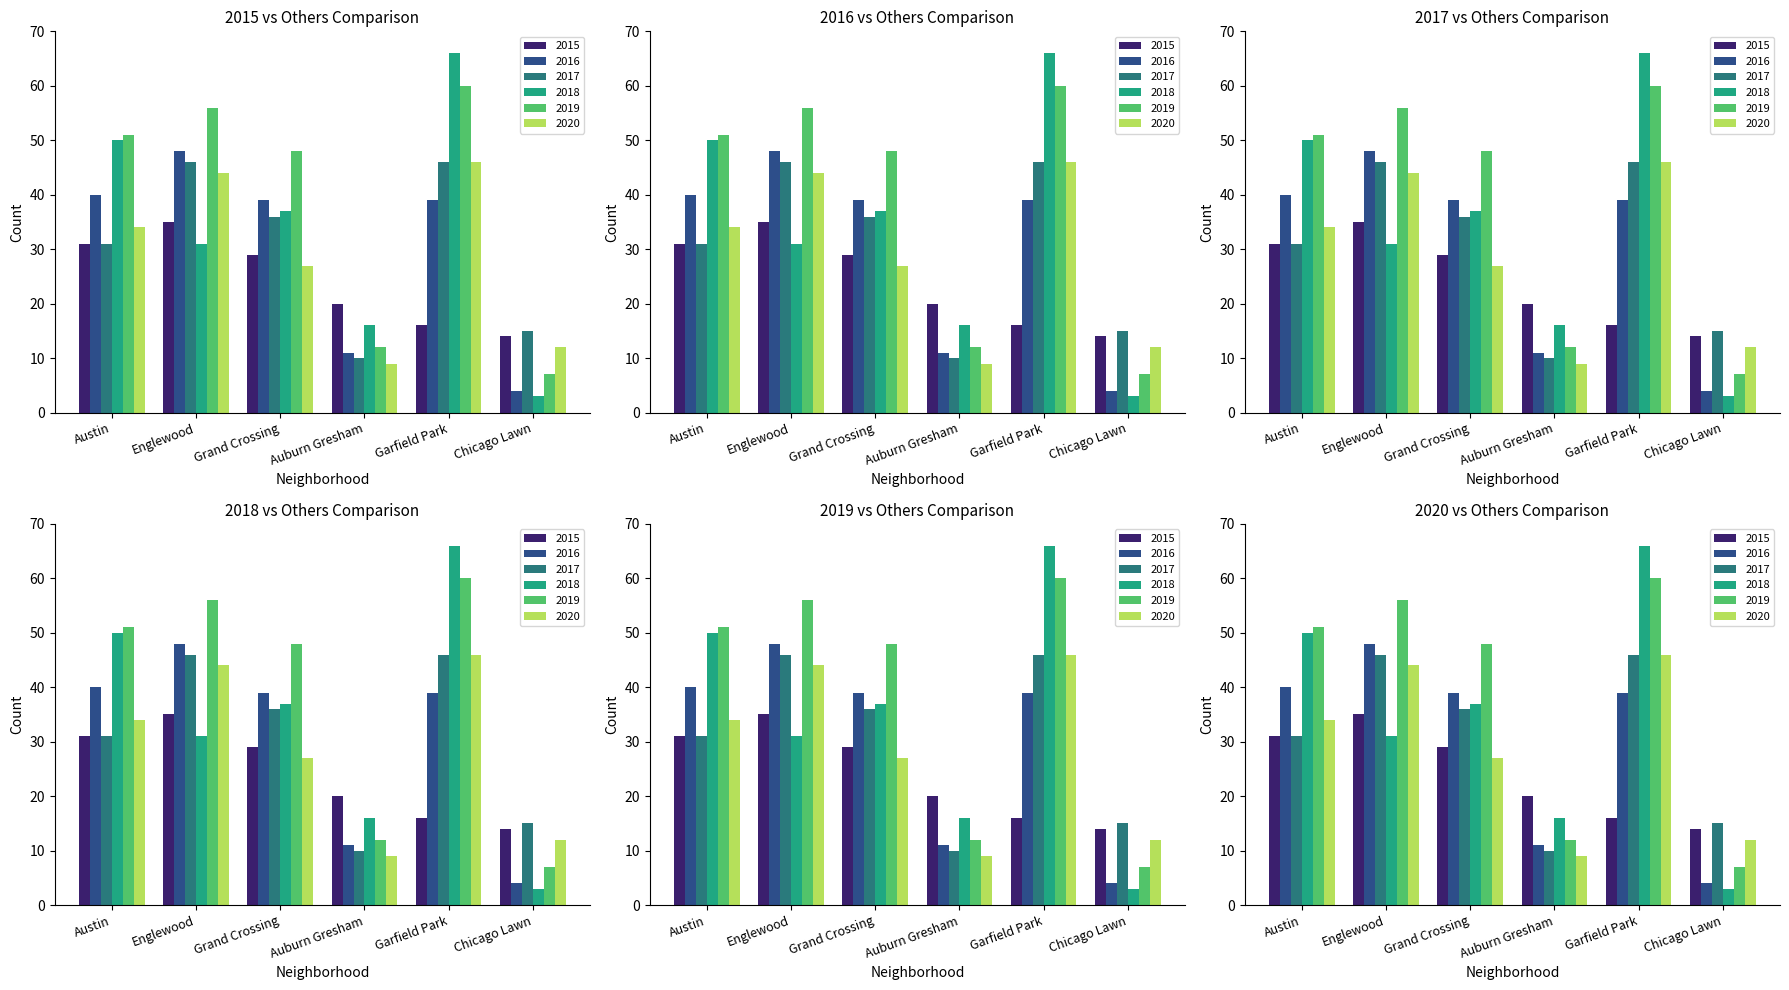

What is the difference between the maximum and minimum values in the 2020 series?

37